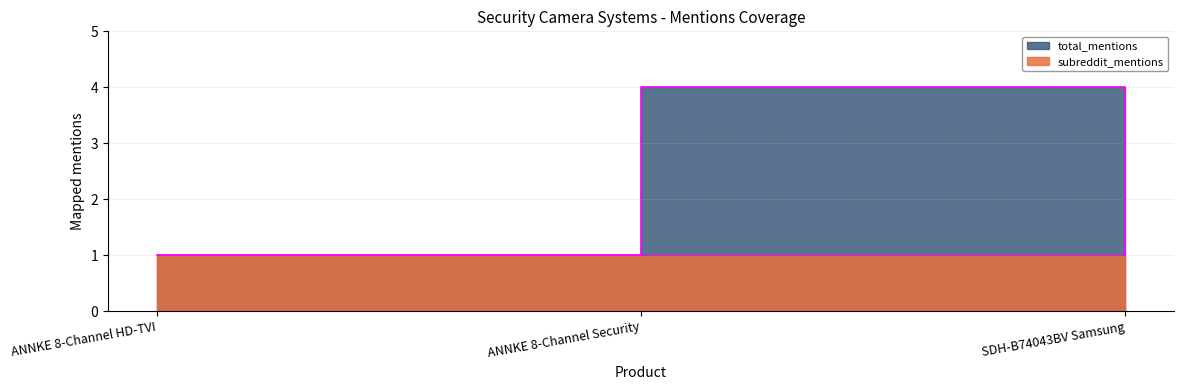

Between ANNKE 8-Channel HD-TVI and SDH-B74043BV Samsung, which is larger?

ANNKE 8-Channel HD-TVI